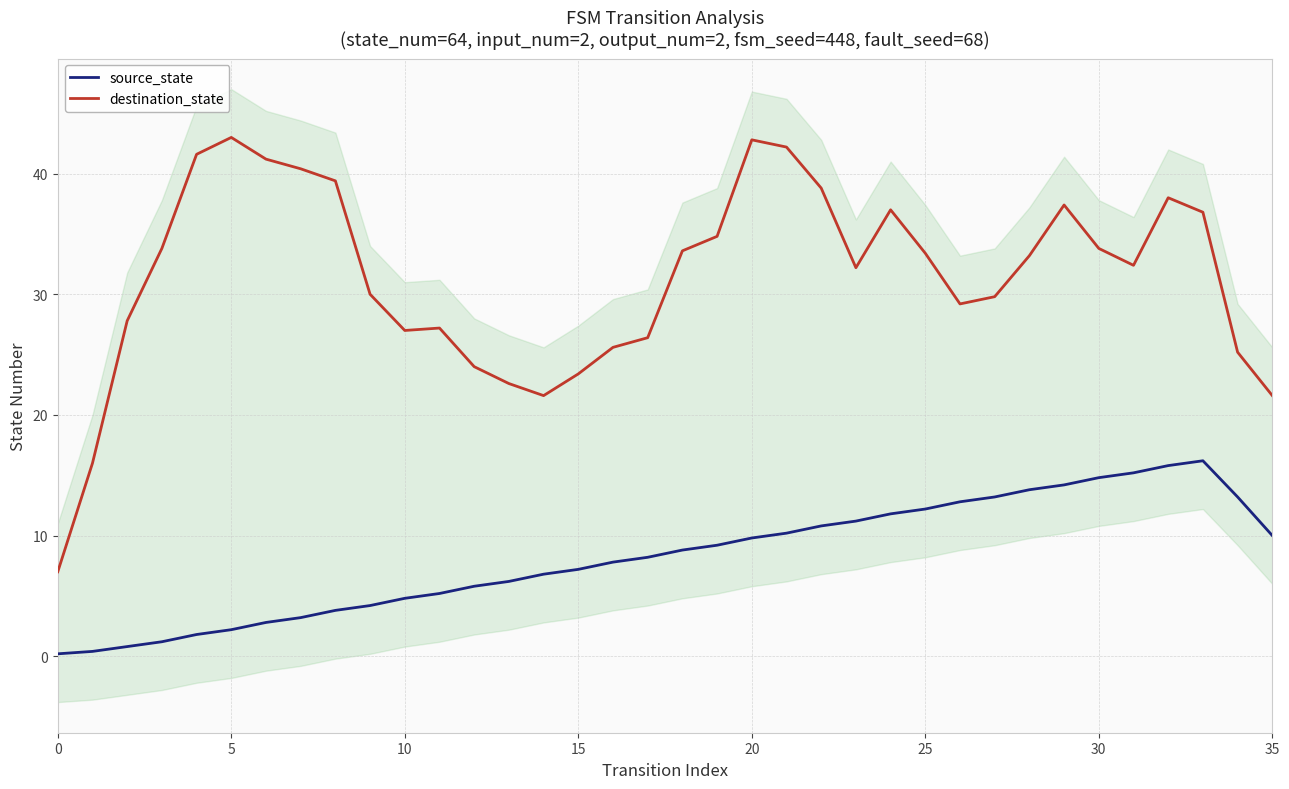

What is the highest value of the source_state series?

16.2